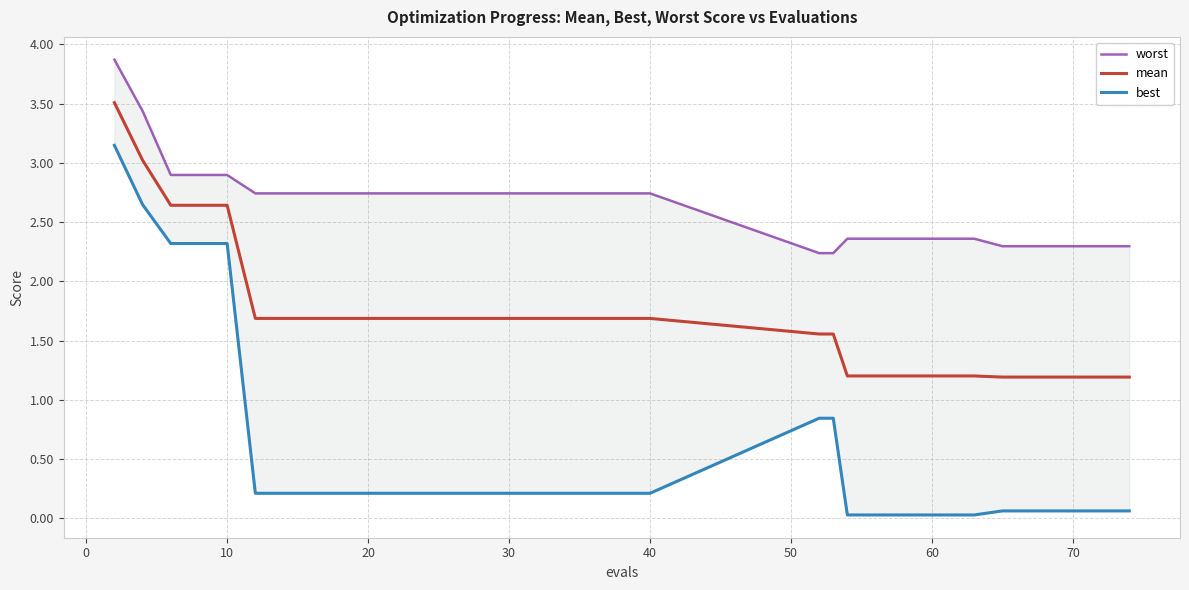

The value of mean at 30 is 1.7. True or false?

True